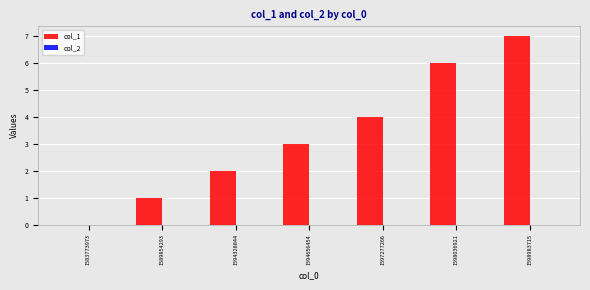

The value at 1597277266 is 5. True or false?

False